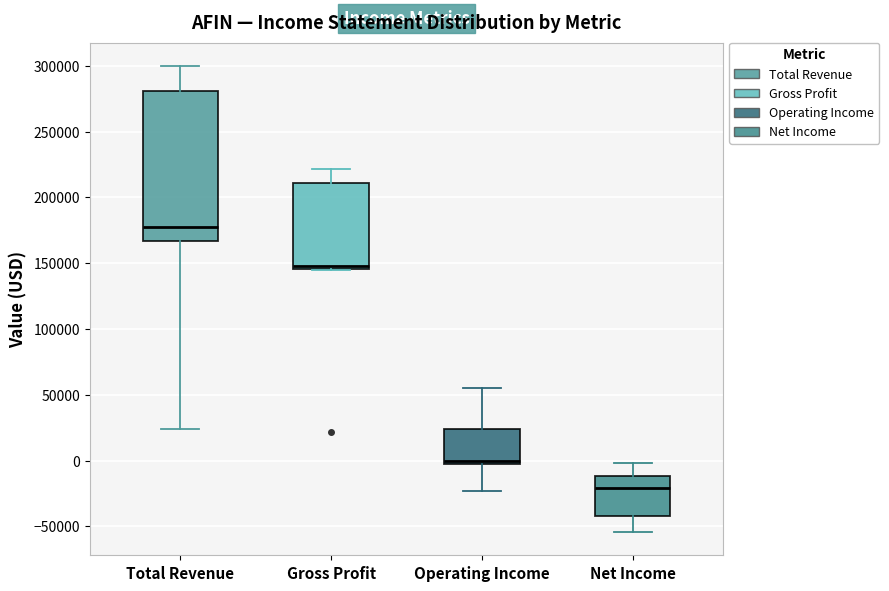

Where does the lower whisker of the box for Operating Income end on the y-axis? The values are not printed on the chart, so give them approximately, as read against the axis.

-25000